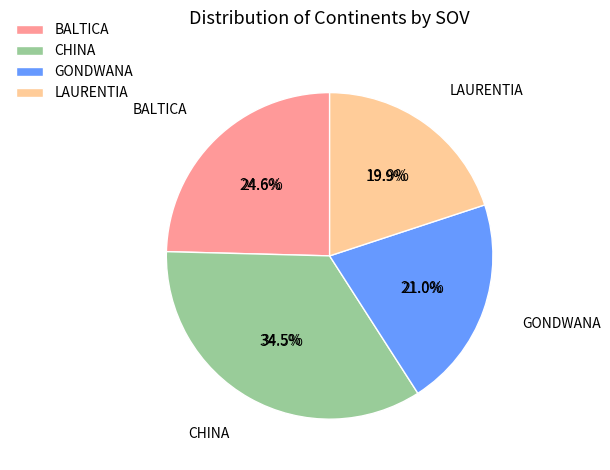

To the nearest percent, what percentage of the pie is CHINA?

34%